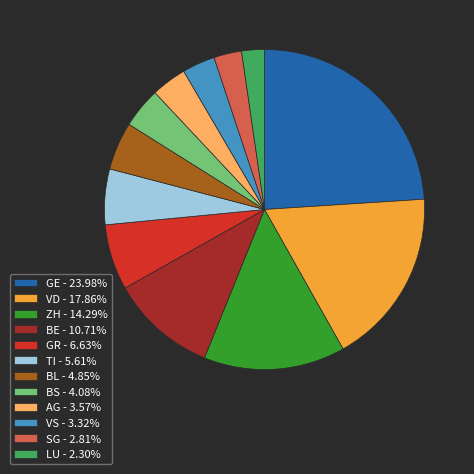

Combined, do AG - 3.57% and SG - 2.81% account for over 50%?

No